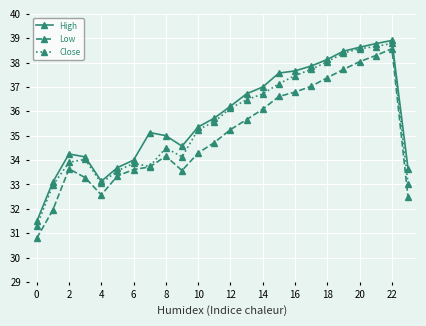

True or false: Low and High intersect in this chart.

False